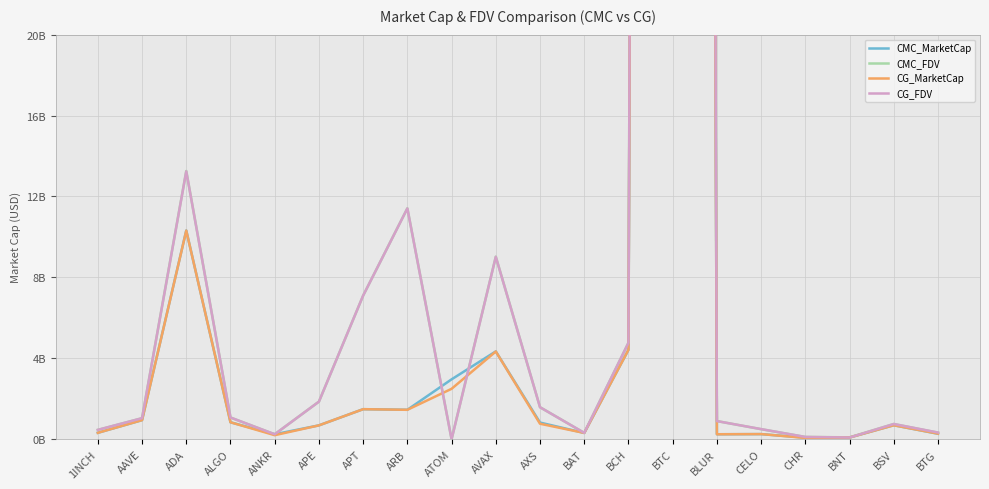

Rank the series at AVAX from lowest to highest value.

CG_MarketCap, CMC_MarketCap, CG_FDV, CMC_FDV